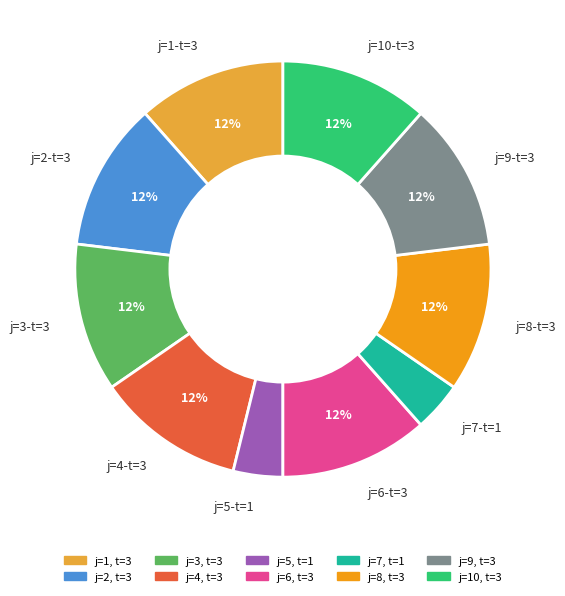

What is the ratio of the value at j=9-t=3 to the value at j=1-t=3?

1.0